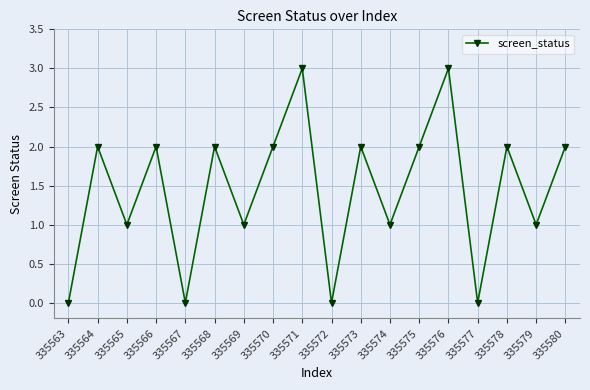

What is the difference between the values at 335567 and 335579?

1